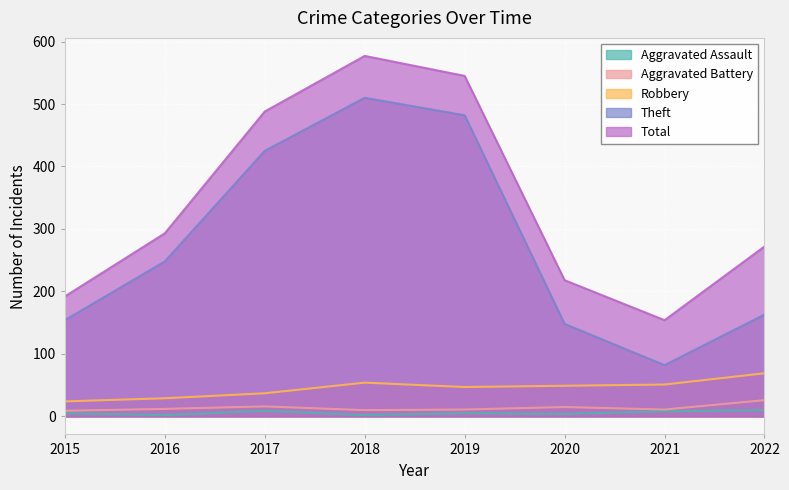

Where does the Theft series first go above 248?

2017